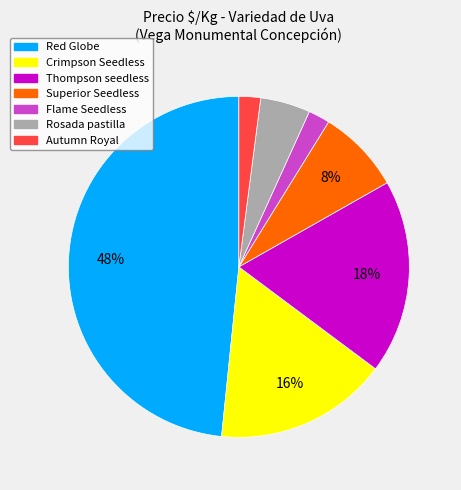

True or false: Rosada pastilla accounts for 5% of the total.

True